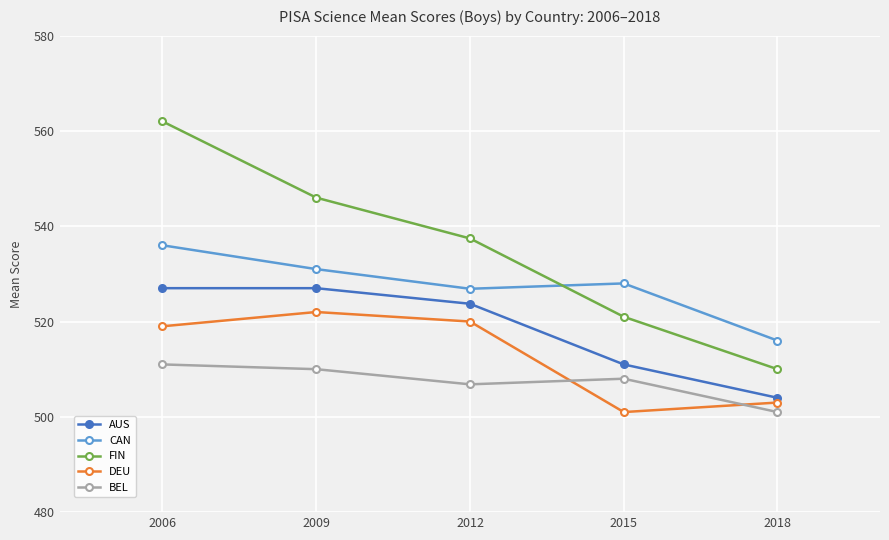

True or false: DEU and AUS intersect in this chart.

False